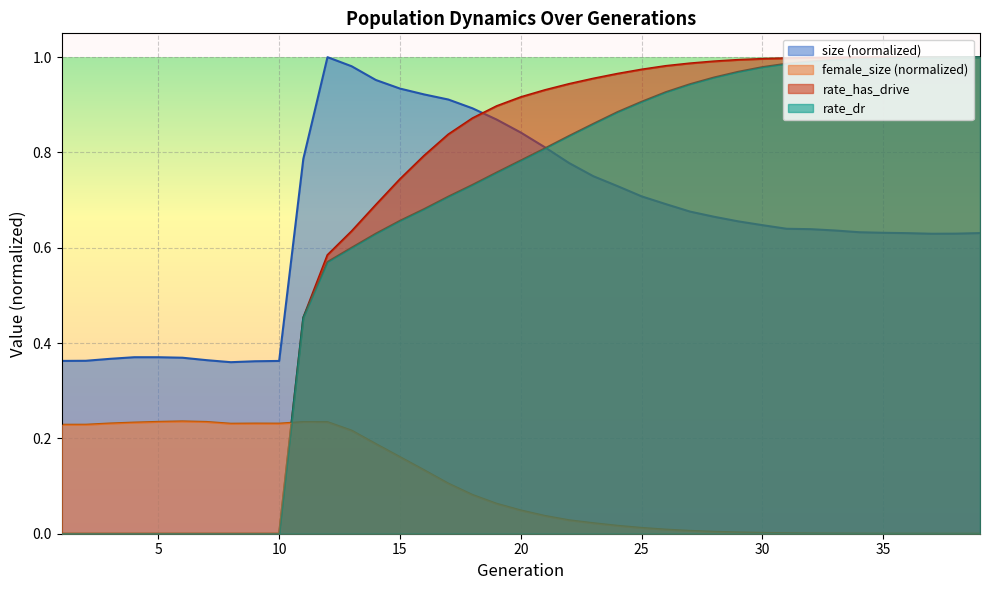

True or false: rate_dr and rate_has_drive intersect in this chart.

False